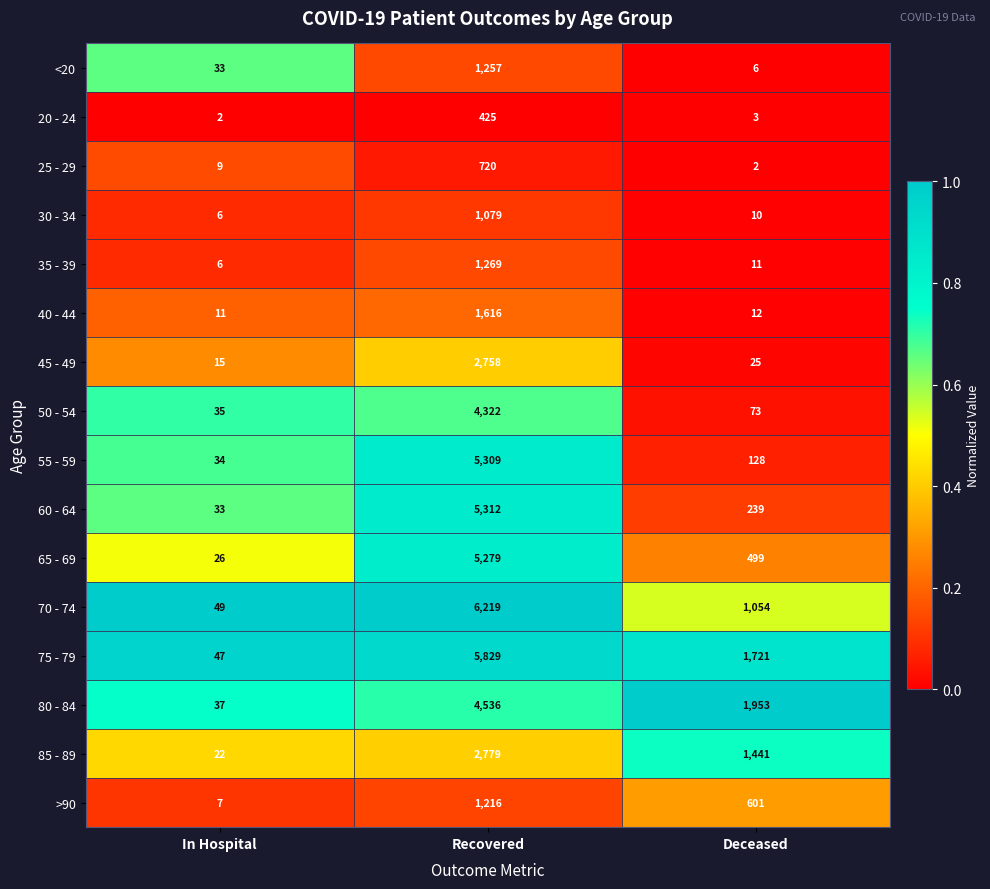

What is the total value across all series at In Hospital?

372